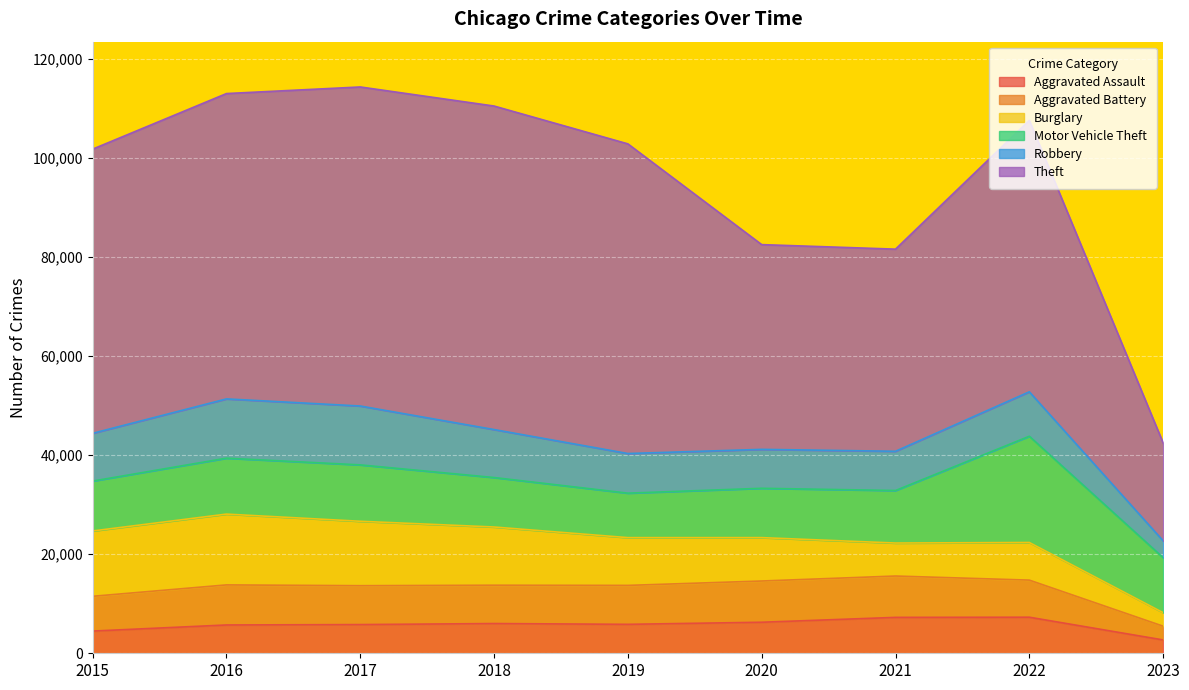

Rank the series at 2021 from lowest to highest value.

Burglary, Aggravated Assault, Robbery, Aggravated Battery, Motor Vehicle Theft, Theft